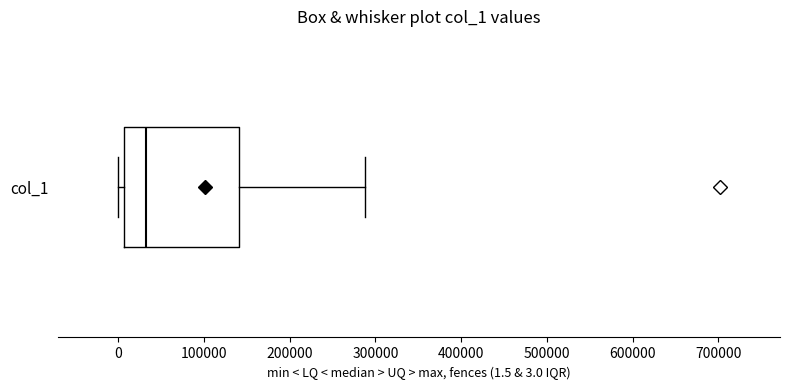

Read this box plot against the x-axis: the position of the median line, the range covered by the box, and the ends of both whiskers. The values are not printed on the chart, so give them approximately, as read against the axis.

median 30000, box 10000 to 140000, whiskers 0 to 290000